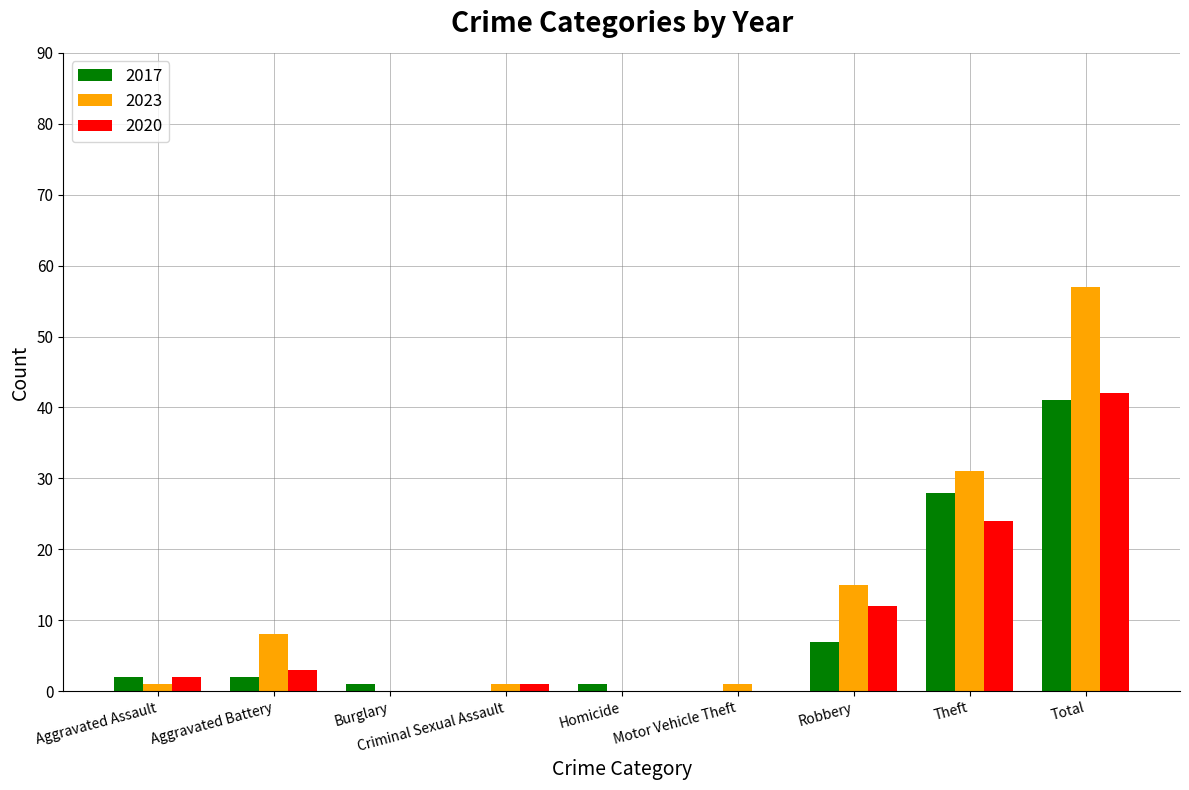

What is the sum of all 2017 values?

82